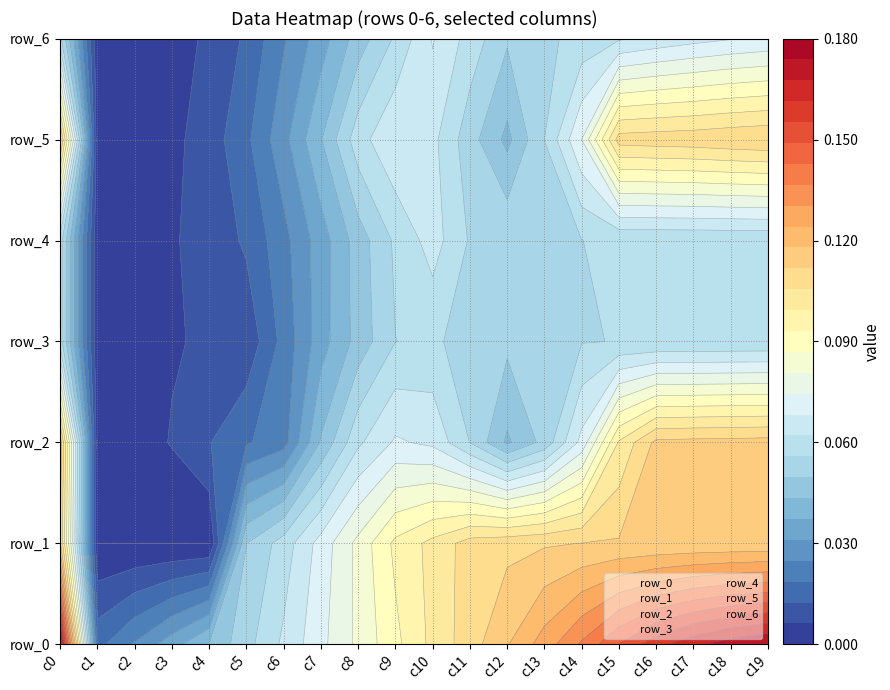

The 0 series shows 0.1 at 11. True or false?

False